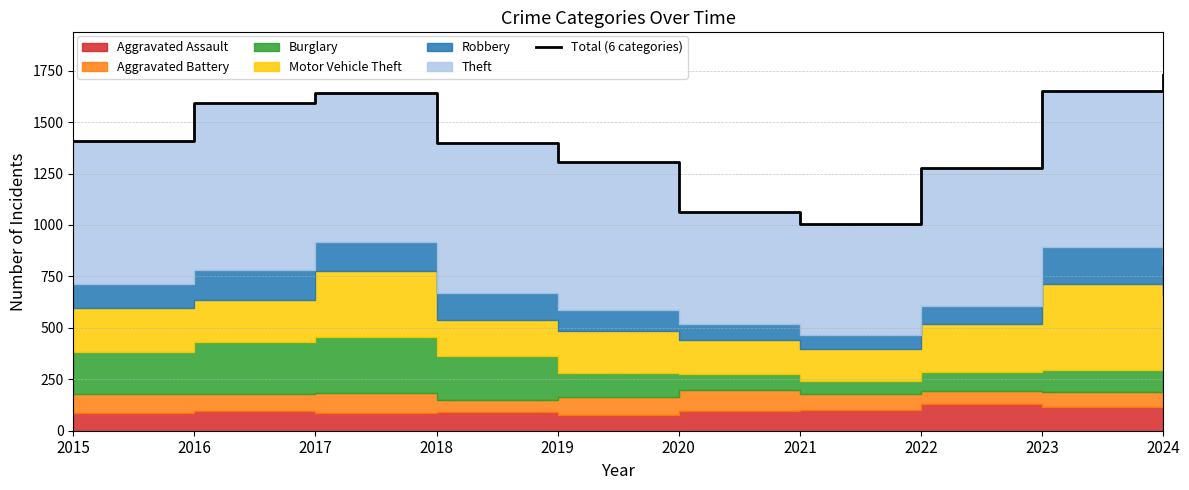

Where is the first local maximum?

2017